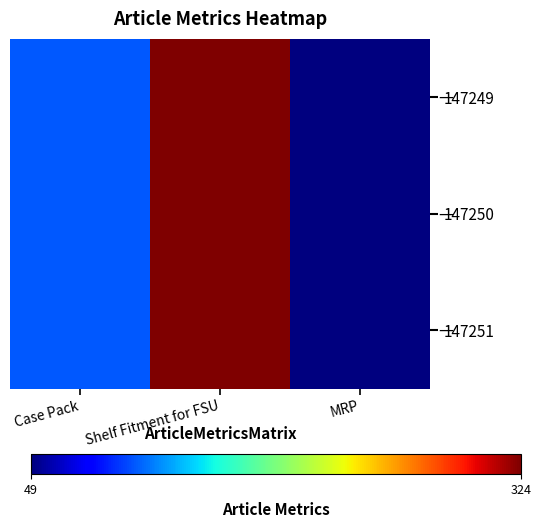

At Case Pack, list the series in order from largest to smallest.

147249, 147250, 147251